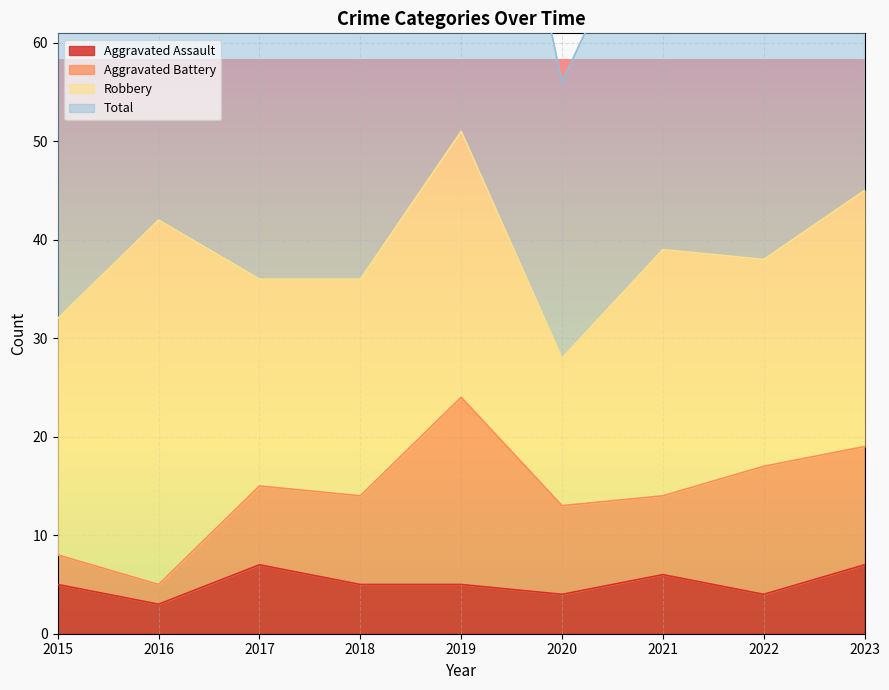

True or false: Total and Aggravated Assault intersect in this chart.

False